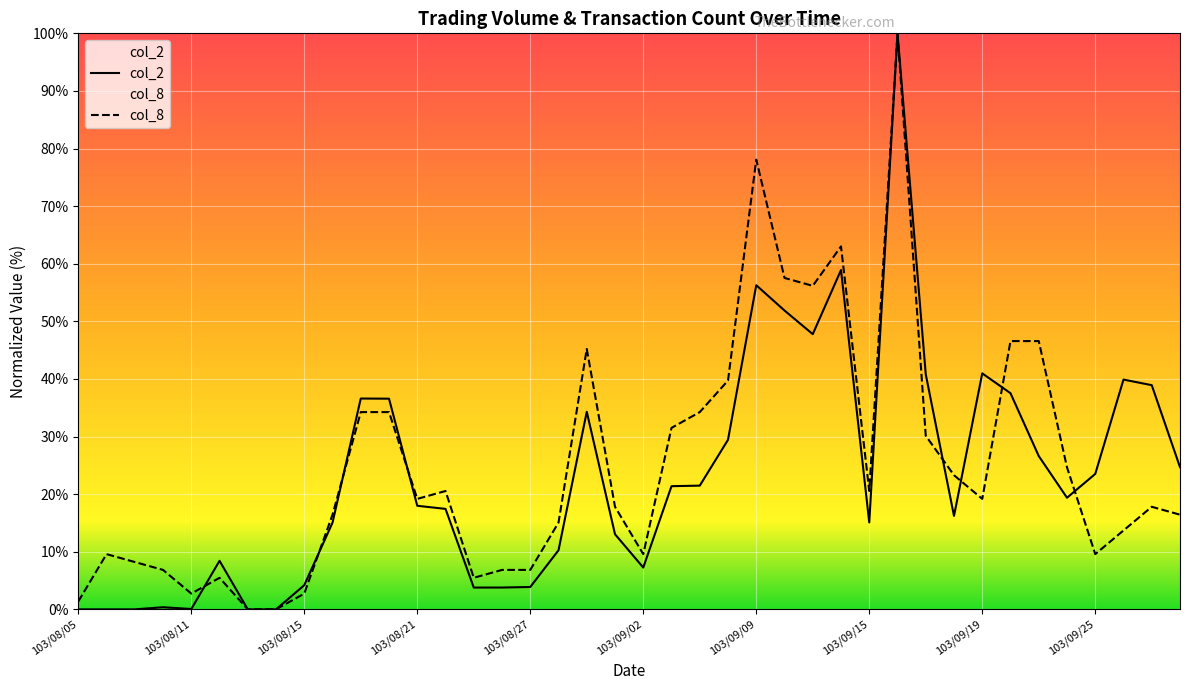

After their last crossing, which series has the higher values: col_8 or col_2?

col_2